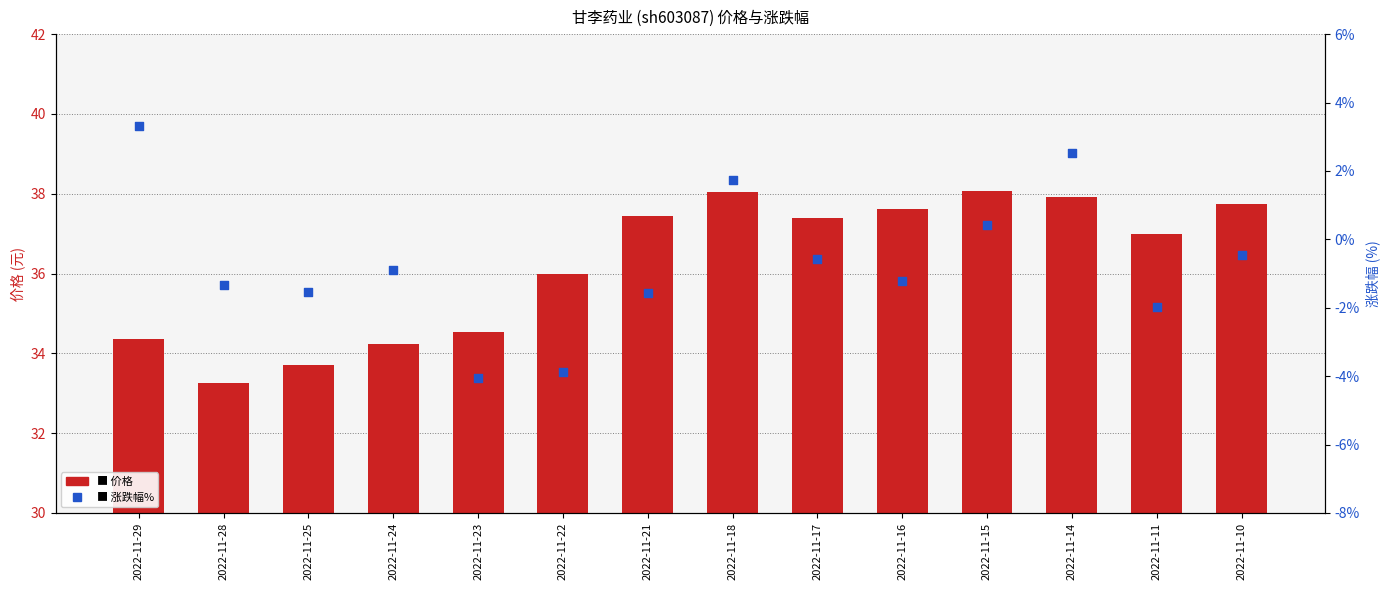

At how many categories does at least one series exceed 9?

14